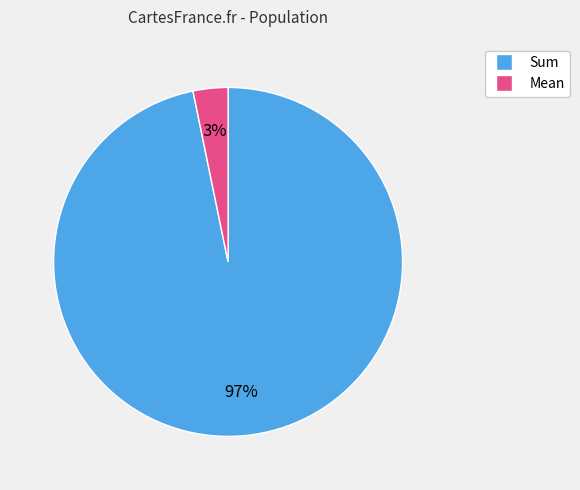

To the nearest percent, what is the difference between the largest and smallest slice percentages?

94%